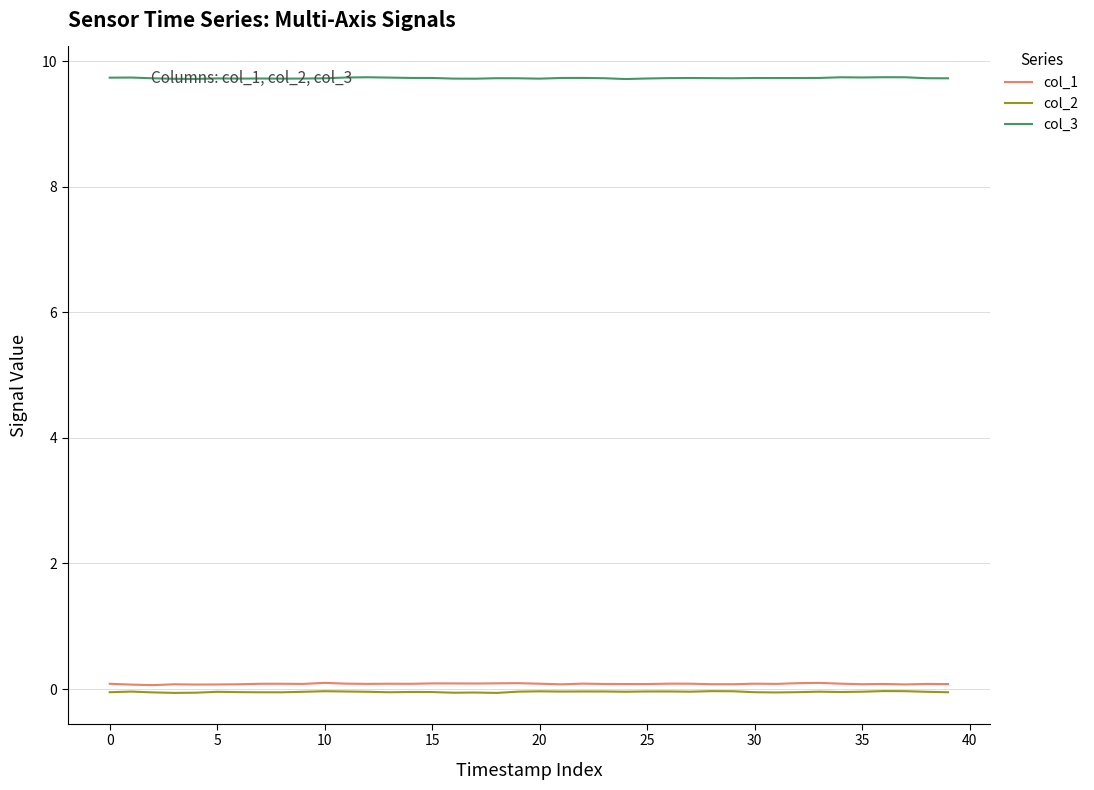

True or false: col_1 and col_2 cross at least once.

False